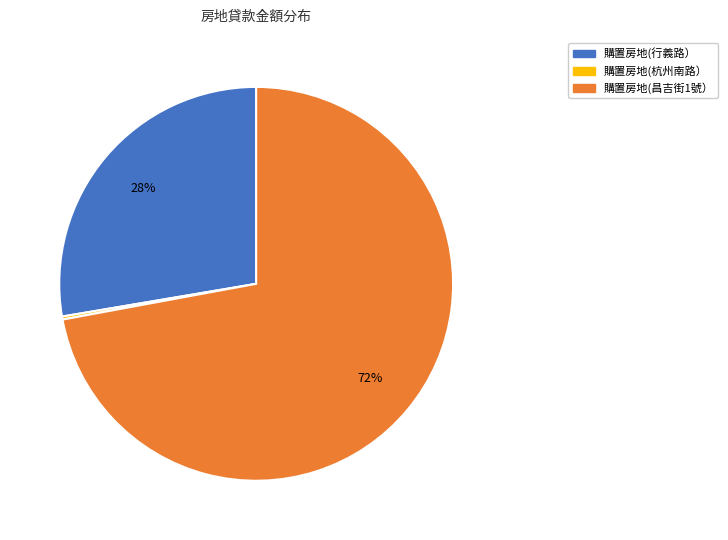

Does any single category account for the majority?

Yes